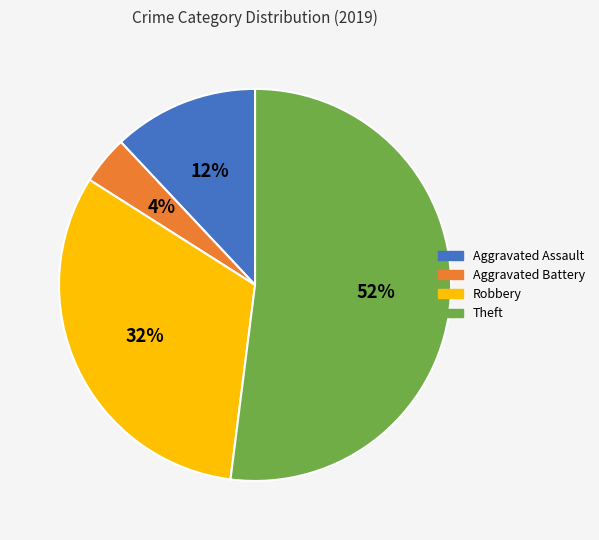

To the nearest percent, what is the difference between the Theft and Robbery slice percentages?

20%